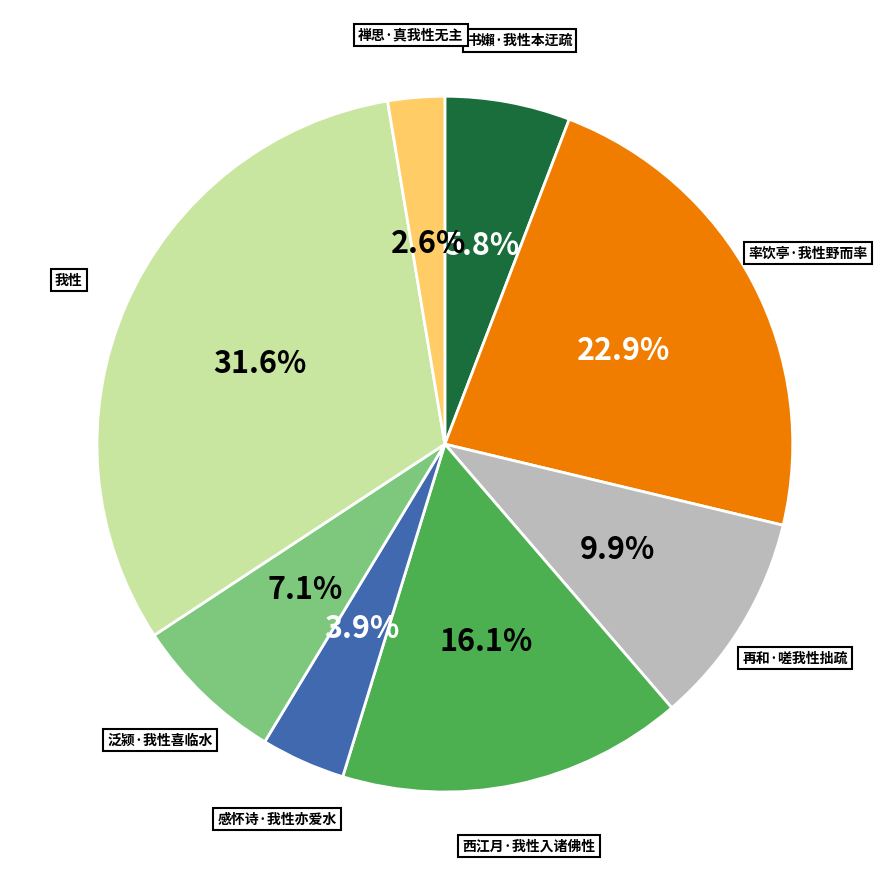

To the nearest percent, what is the average slice percentage?

12%